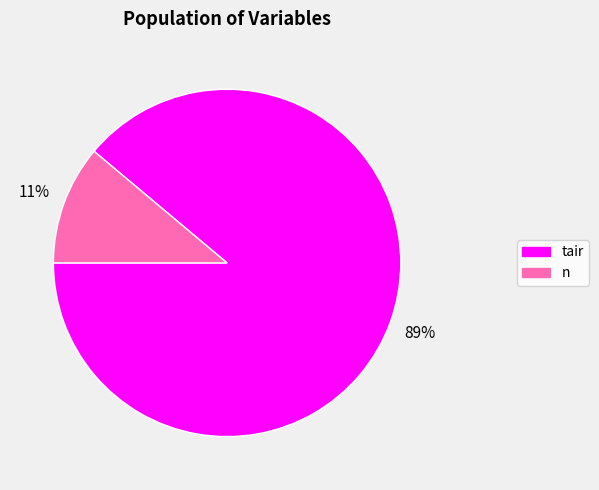

Between n and tair, which is larger?

tair